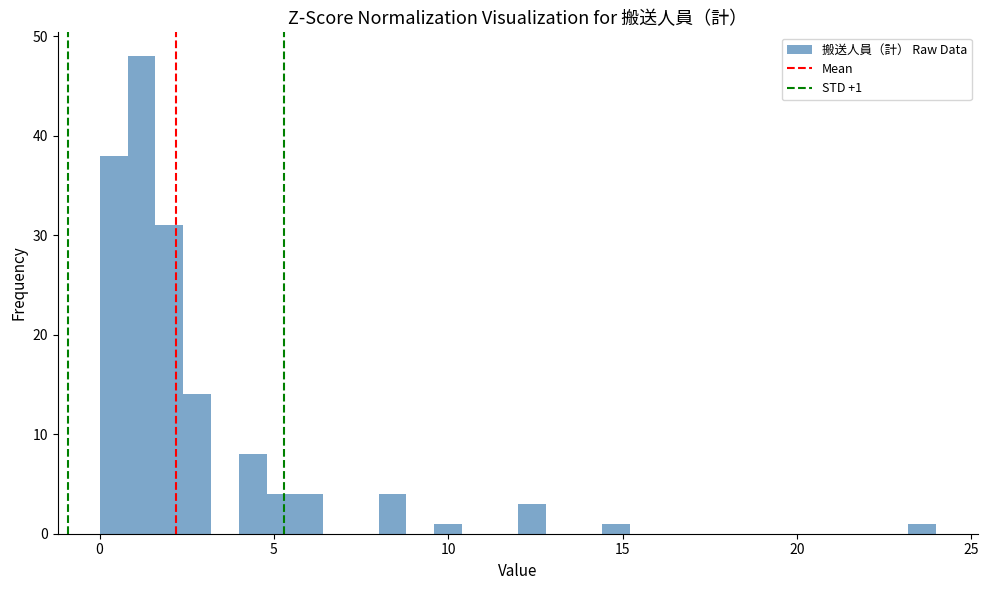

Around what value on the x-axis is the tallest bar? Give the approximate position of its centre, as read against the axis.

1.0